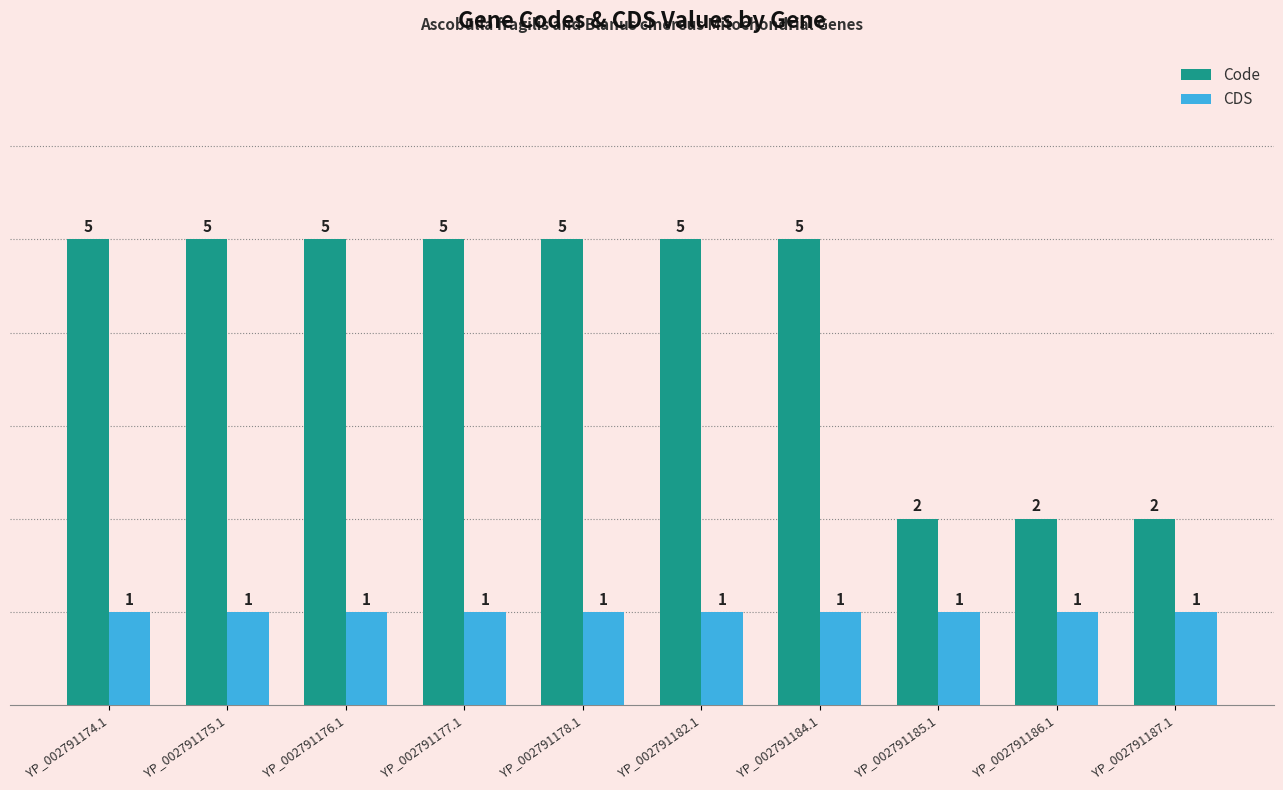

Reading left to right, extract all data points from this chart.

Code: YP_002791174.1=5	YP_002791175.1=5	YP_002791176.1=5	YP_002791177.1=5	YP_002791178.1=5	YP_002791182.1=5	YP_002791184.1=5	YP_002791185.1=2	YP_002791186.1=2	YP_002791187.1=2
CDS: YP_002791174.1=1	YP_002791175.1=1	YP_002791176.1=1	YP_002791177.1=1	YP_002791178.1=1	YP_002791182.1=1	YP_002791184.1=1	YP_002791185.1=1	YP_002791186.1=1	YP_002791187.1=1